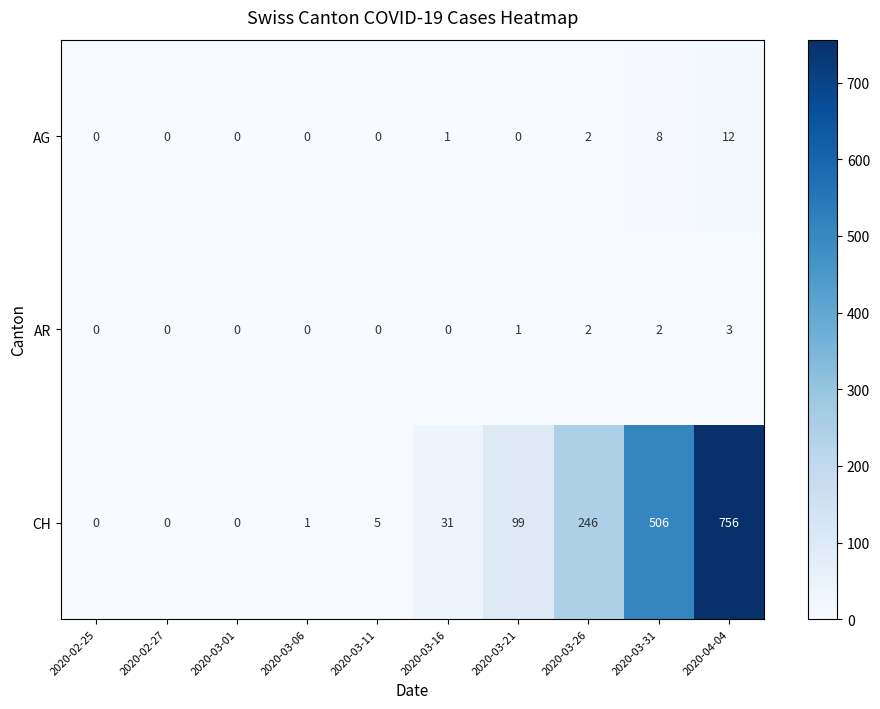

Rank the series by their maximum value, from highest to lowest.

CH, AG, AR